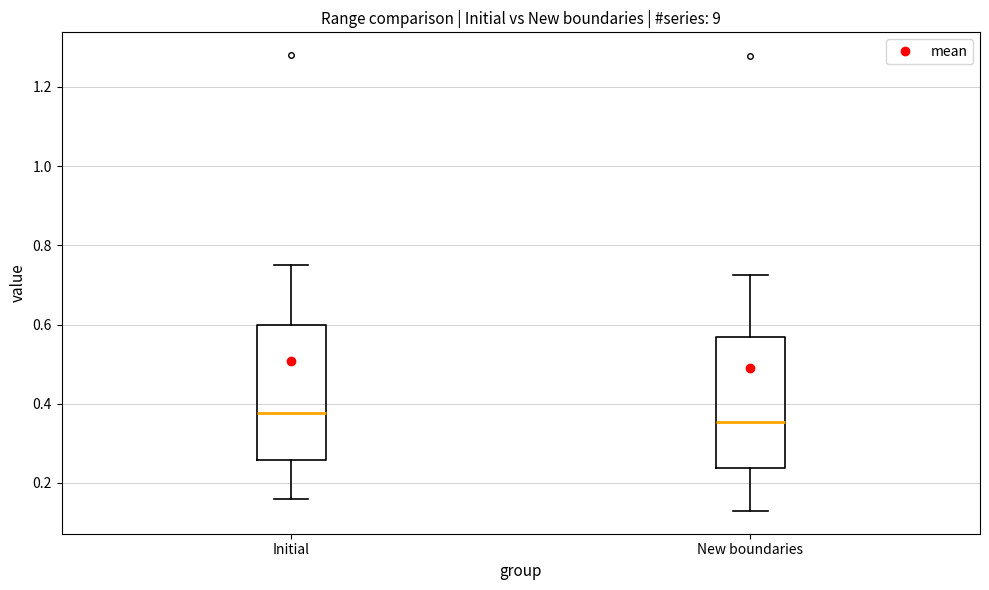

Reading left to right, read every box against the y-axis: the position of its median line, the range the box covers, and the ends of its whiskers. The values are not printed on the chart, so give them approximately, as read against the axis.

Initial: median 0.38, box 0.26 to 0.60, whiskers 0.16 to 0.76
New boundaries: median 0.36, box 0.24 to 0.56, whiskers 0.12 to 0.72